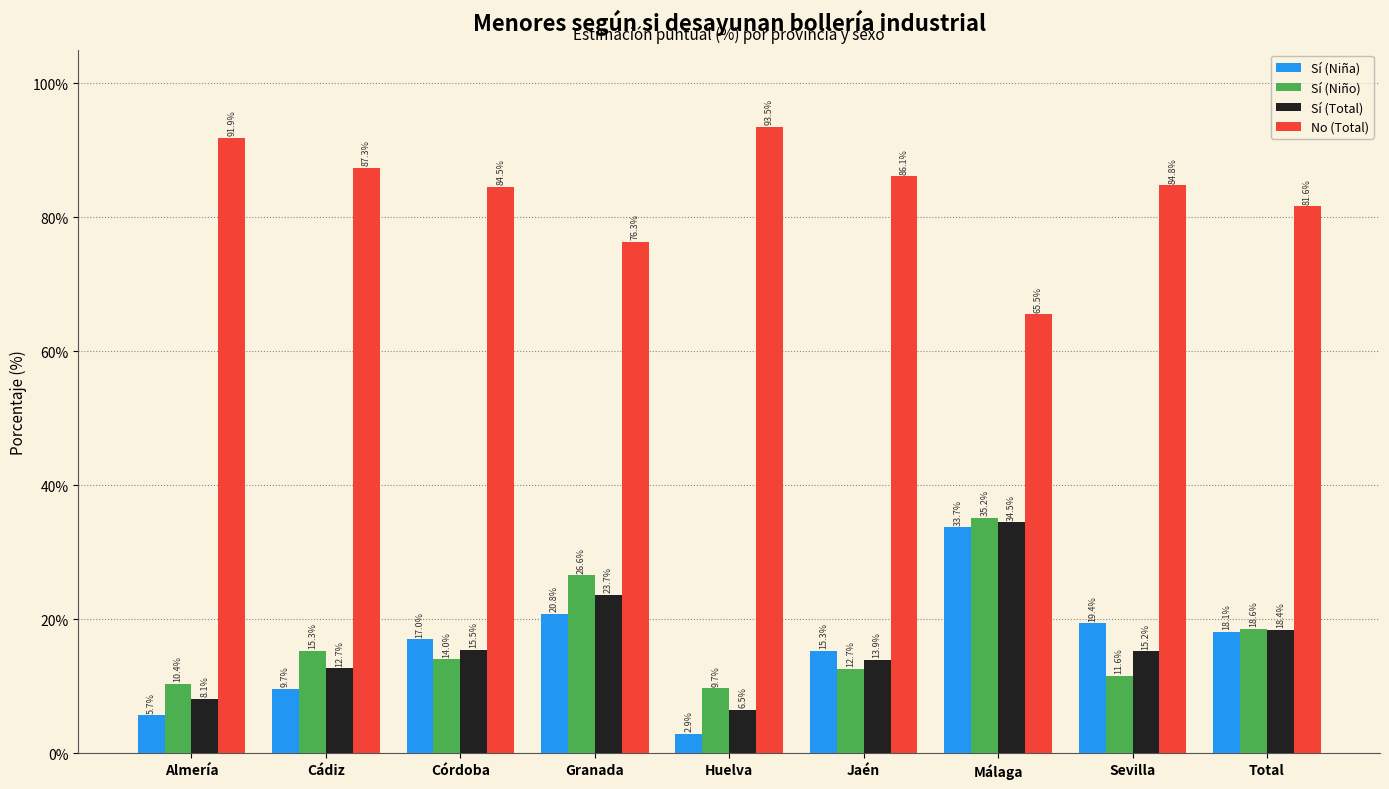

At which category does the chart reach its peak across all series?

Huelva